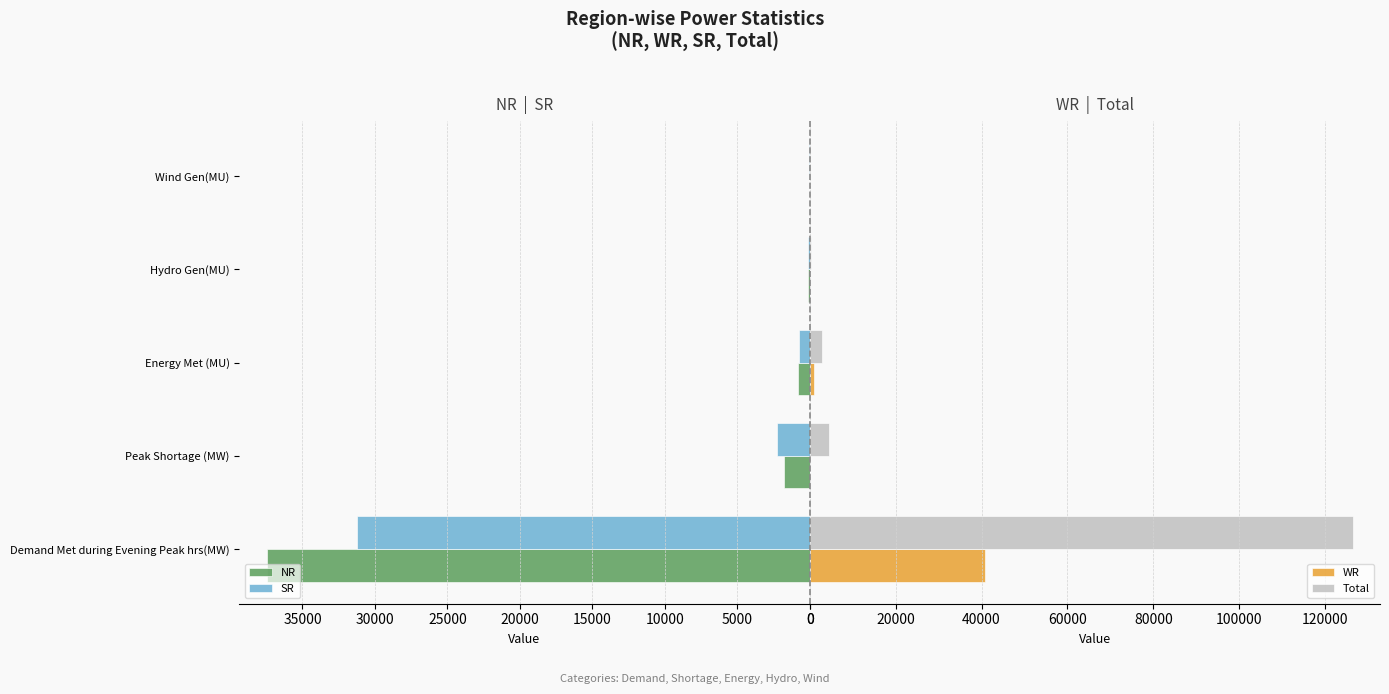

What is the sum of all WR values?

41847